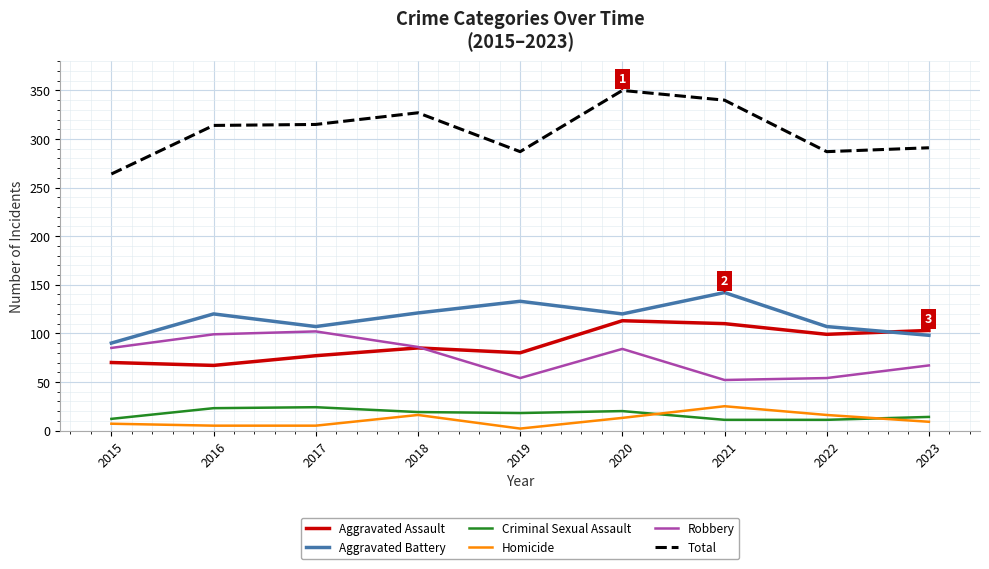

Is the value of Criminal Sexual Assault at 2017 greater than the value of Robbery at 2015?

No